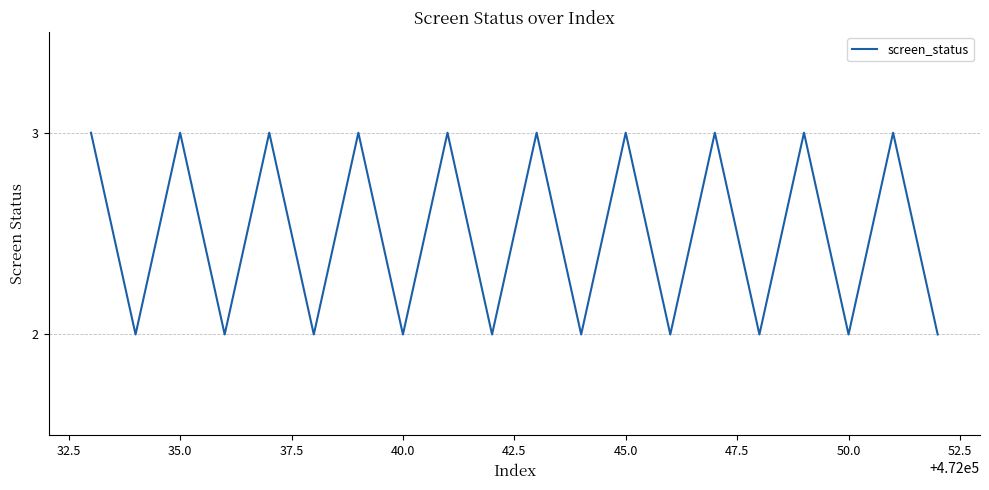

What is the greatest value displayed?

3